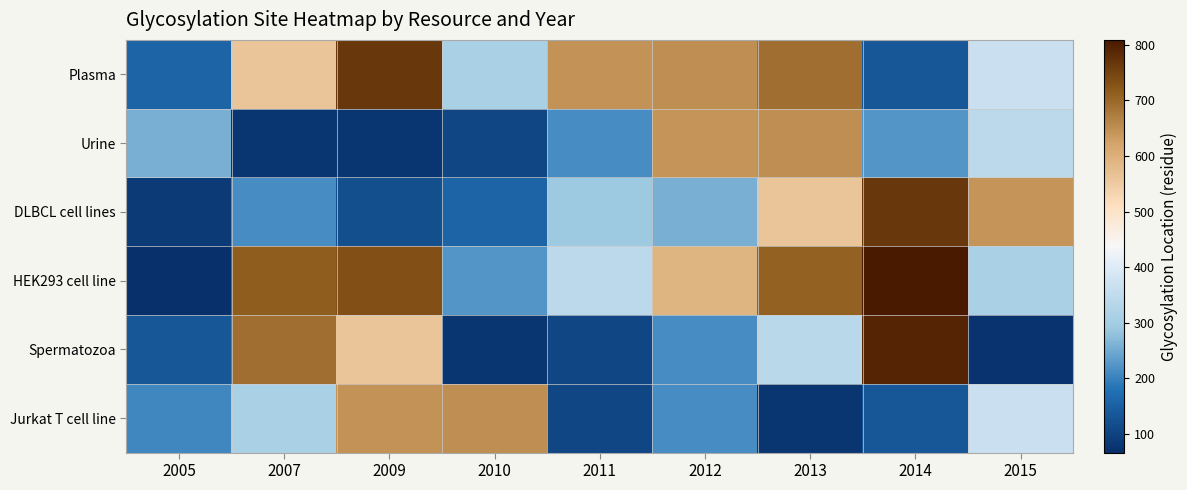

Between 2005 and 2013, which is larger?

2013